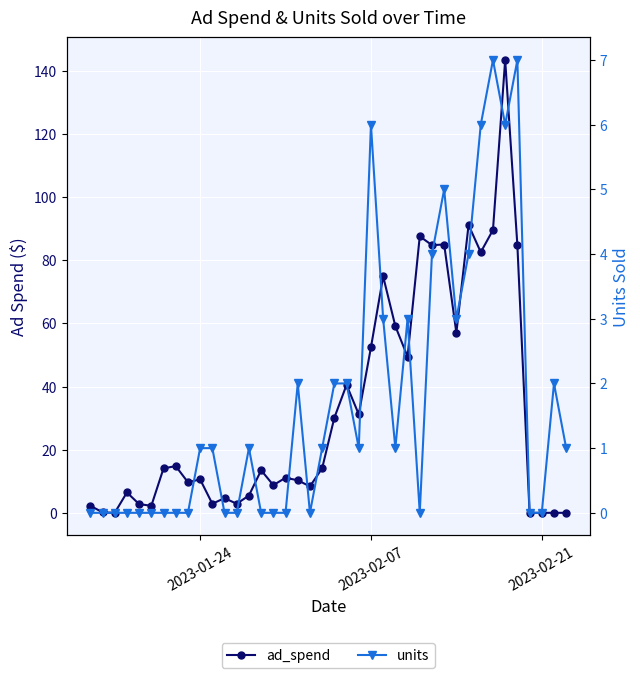

Count the number of categories in the chart.

40